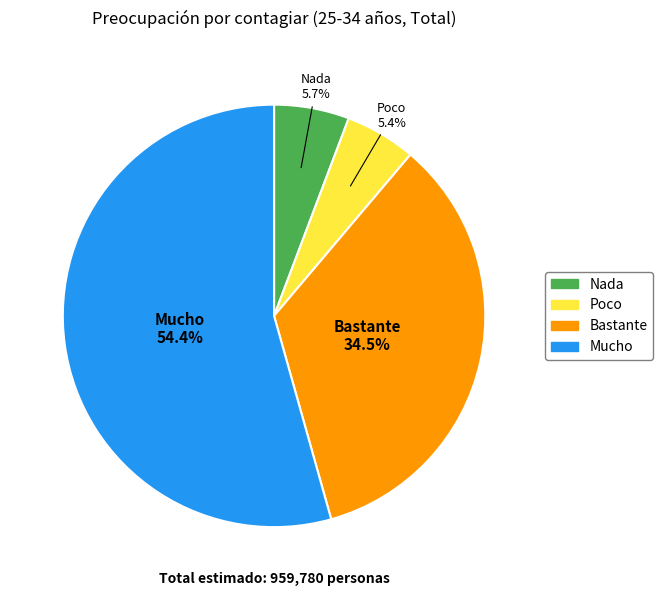

What is the largest slice in the pie chart?

Mucho